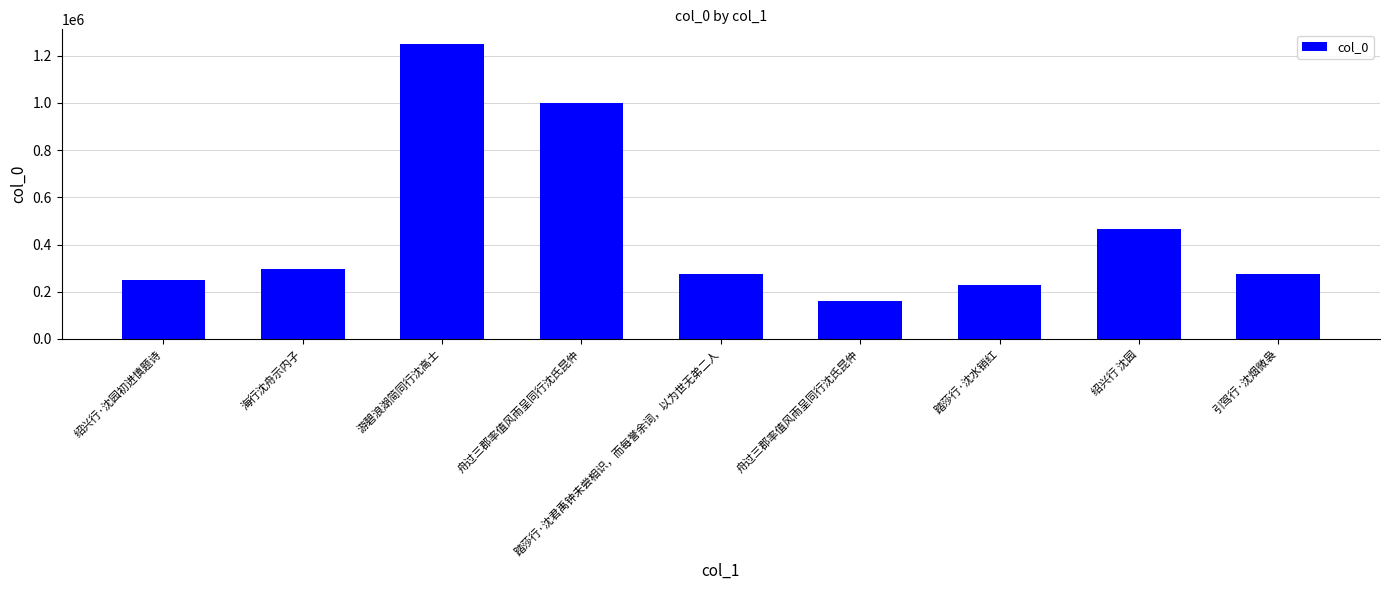

What is the smallest value displayed?

158779